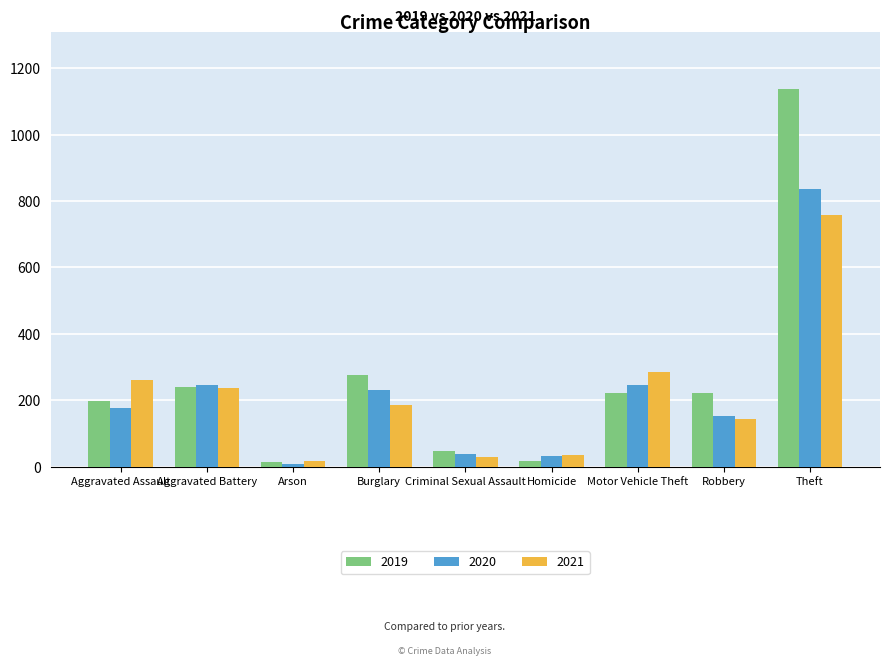

What value does the 2020 series have at Aggravated Assault, to the nearest 50?

200